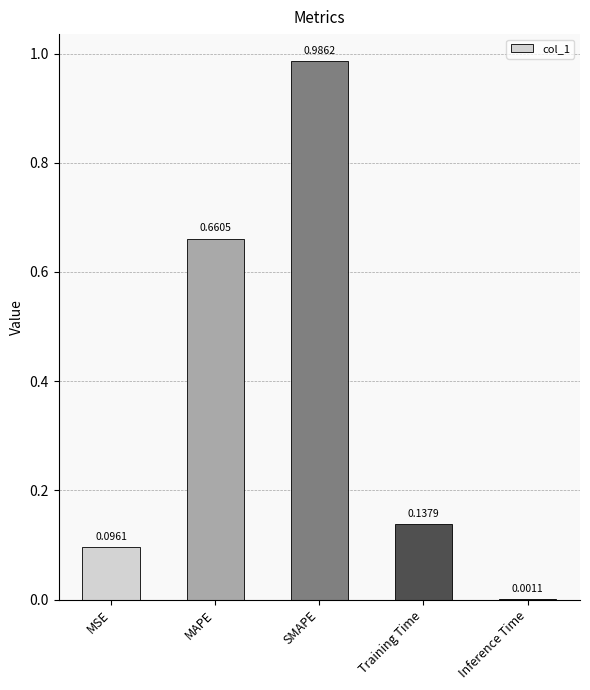

Between Training Time and SMAPE, which is larger?

SMAPE